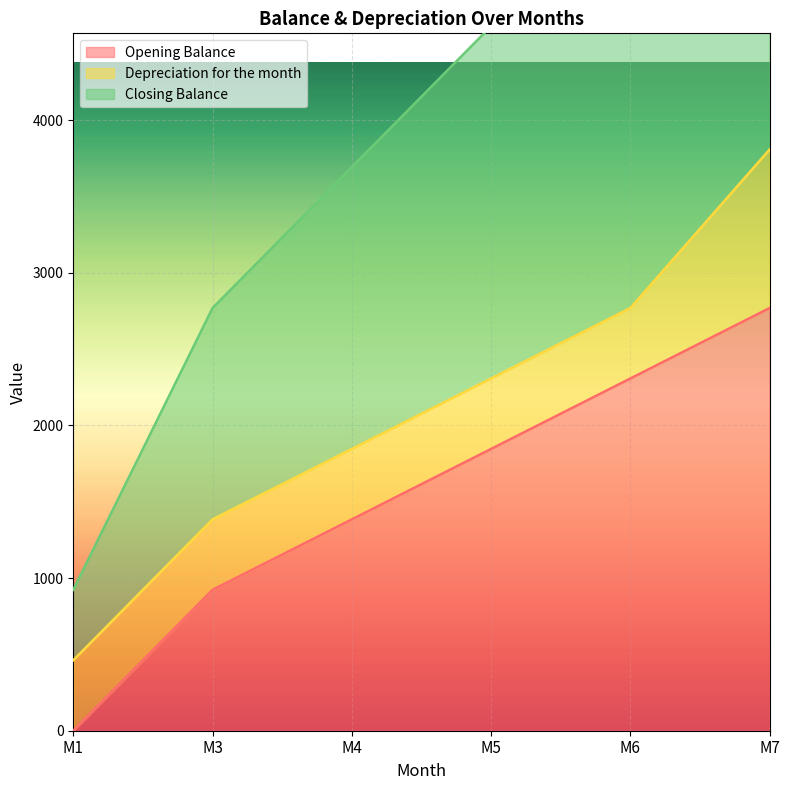

Rank the categories by Opening Balance value from lowest to highest.

M1, M3, M4, M5, M6, M7